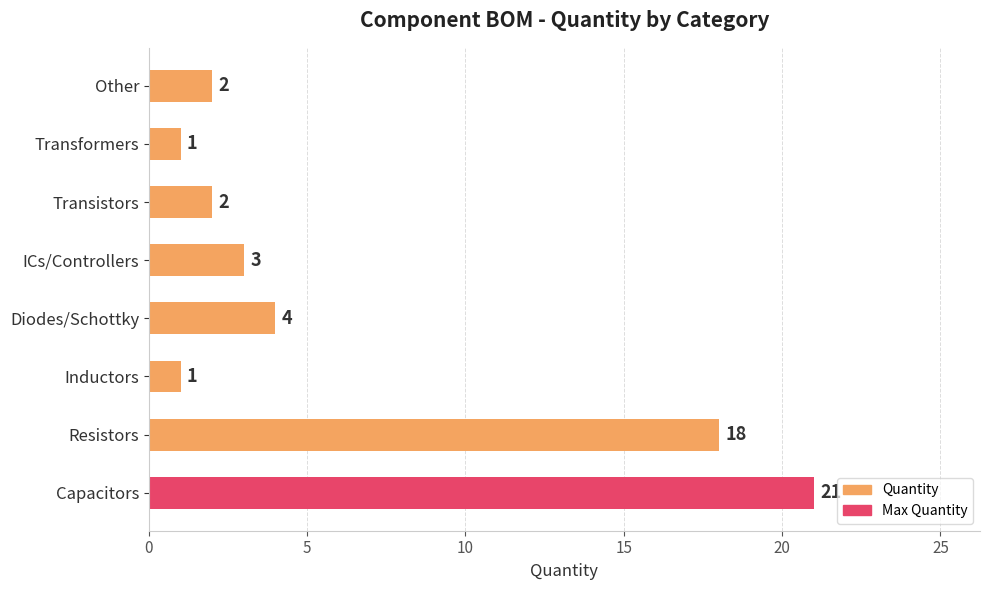

How many bars are there in total?

8